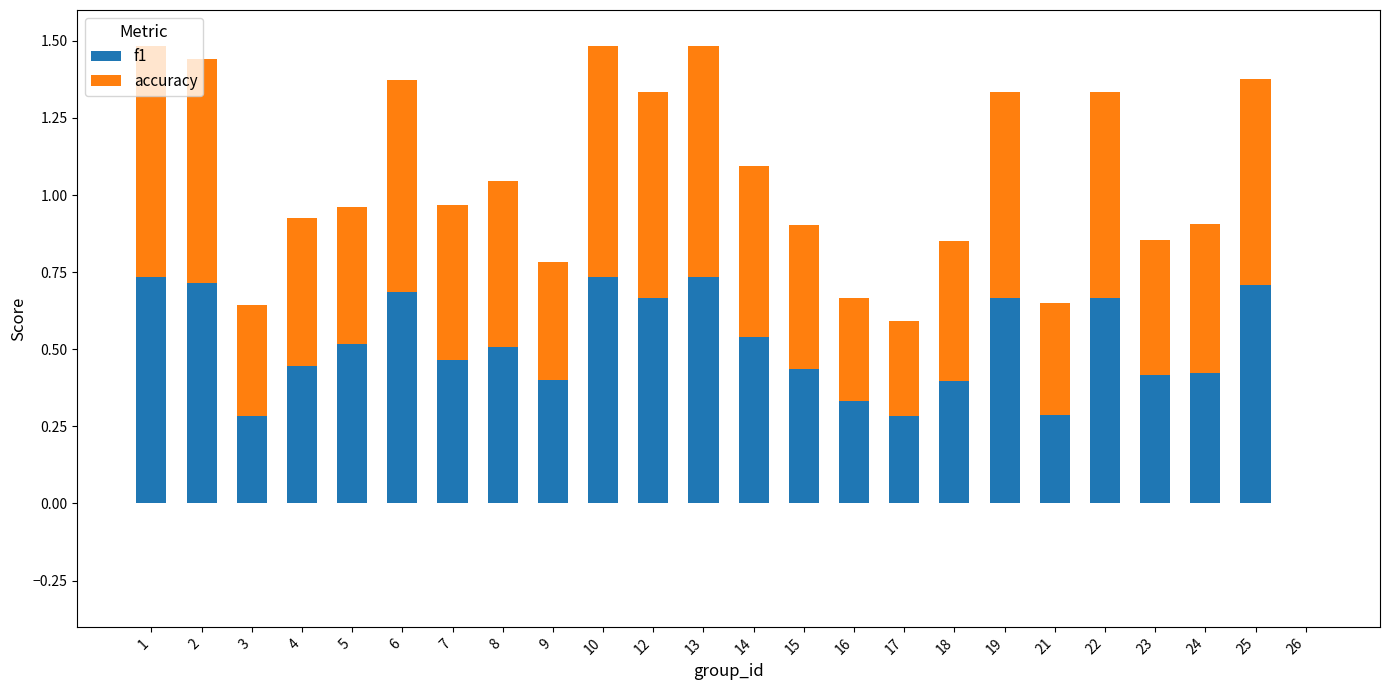

What is the total value across all series at 23?

0.9